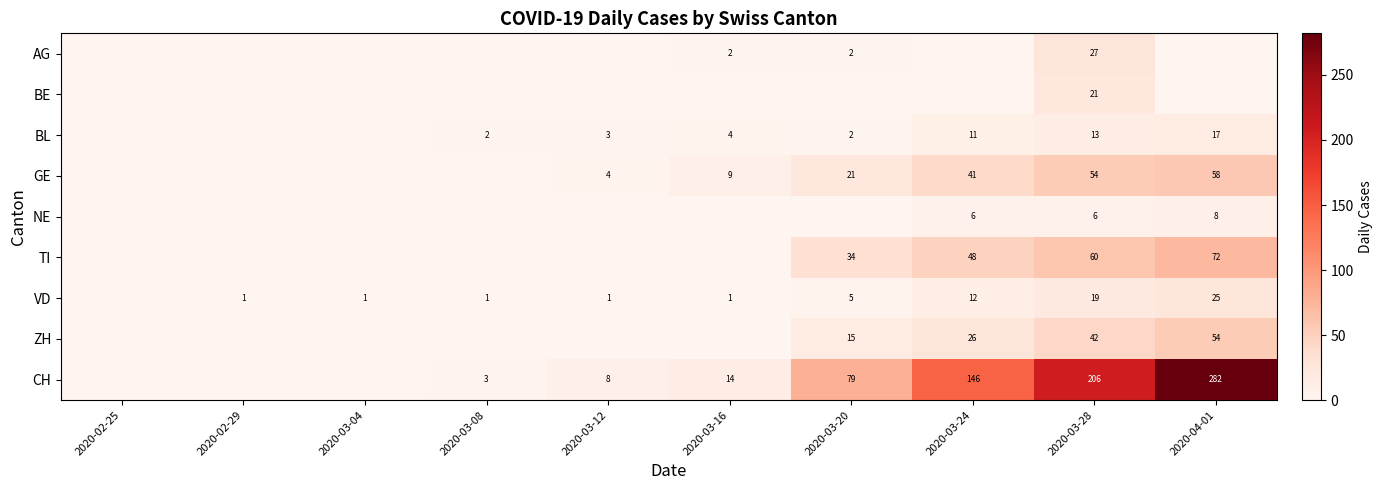

Is it true that GE equals 41 at 2020-03-24?

True